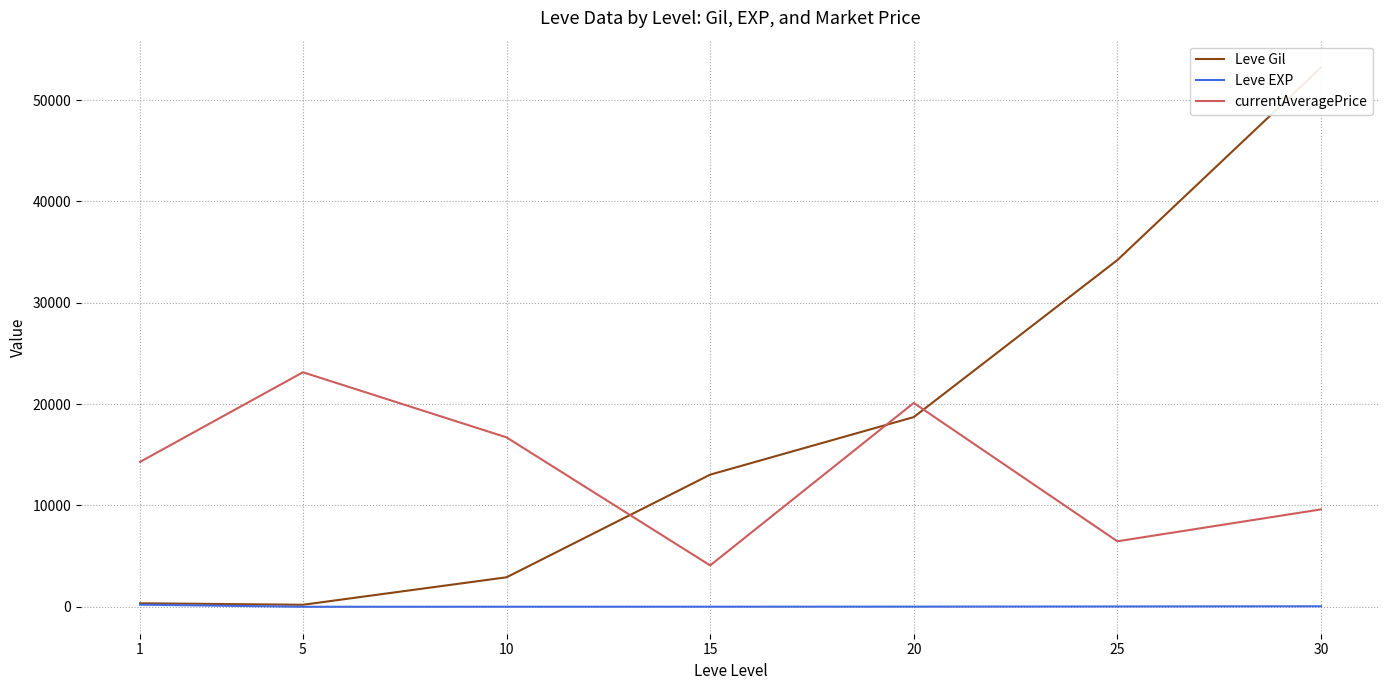

How many lines are shown in the chart?

3